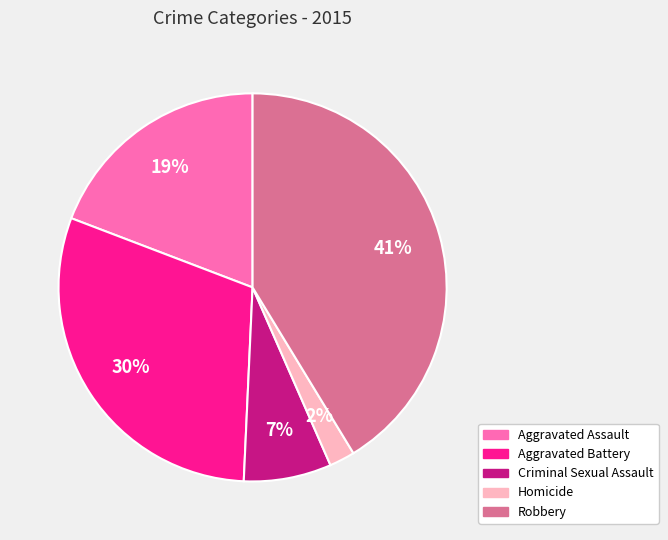

To the nearest percent, what is the difference between the Robbery and Aggravated Assault slice percentages?

22%